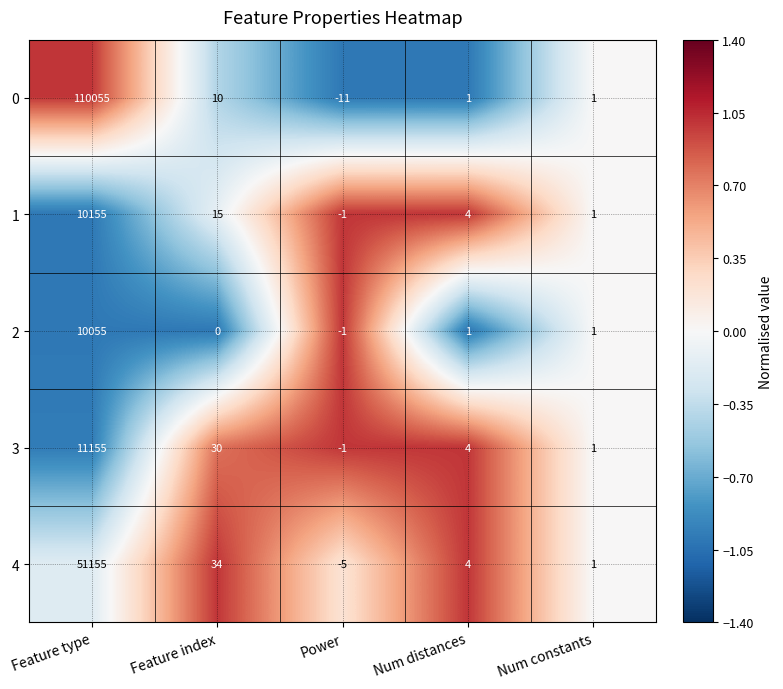

Between Feature index and Power, which series saw the biggest shift?

4